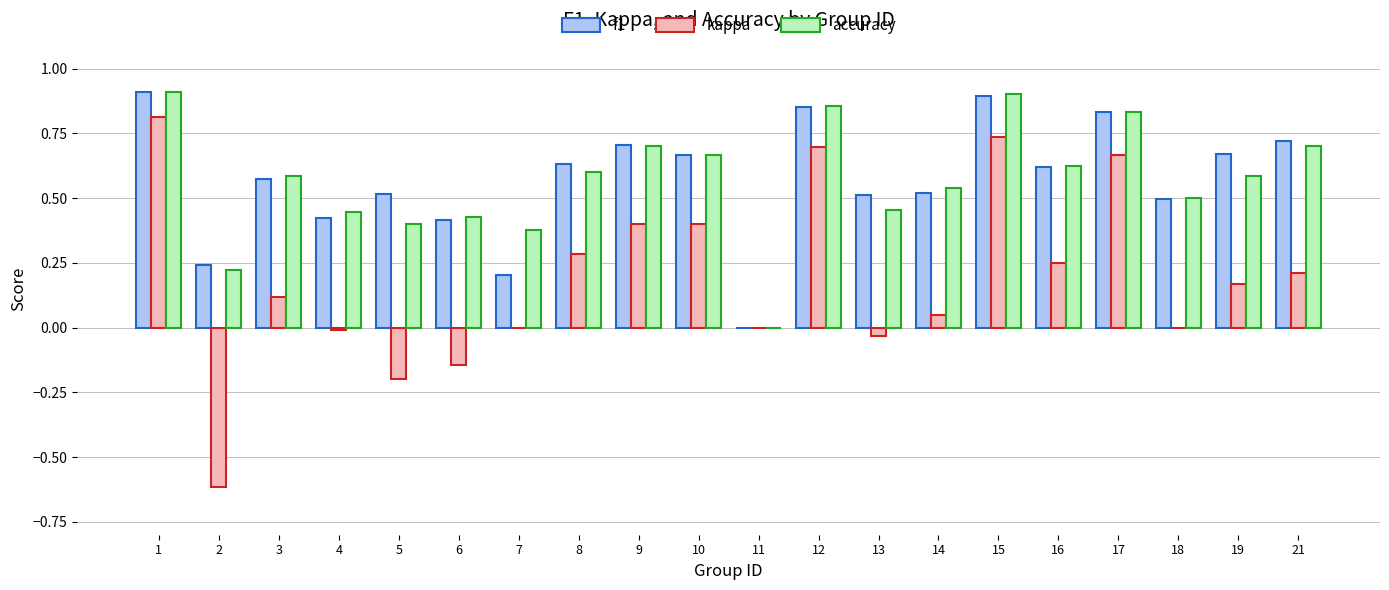

What is the sum of all kappa values?

3.8